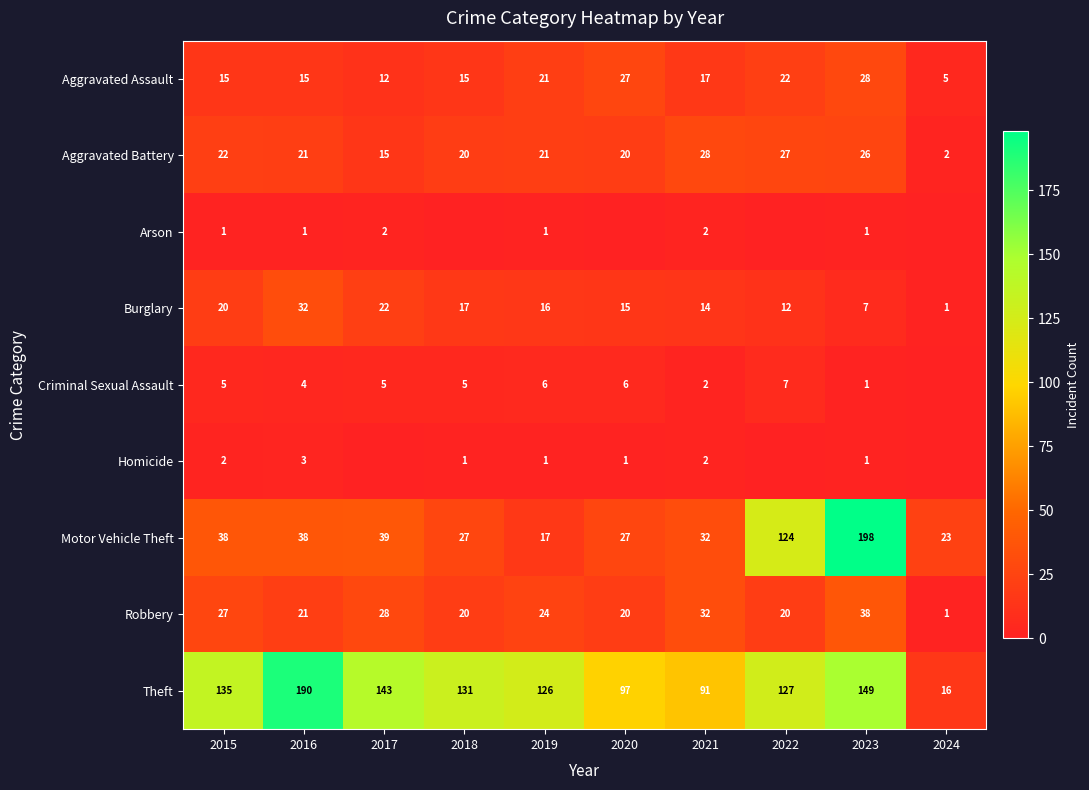

At which label does Theft first exceed 131?

2015